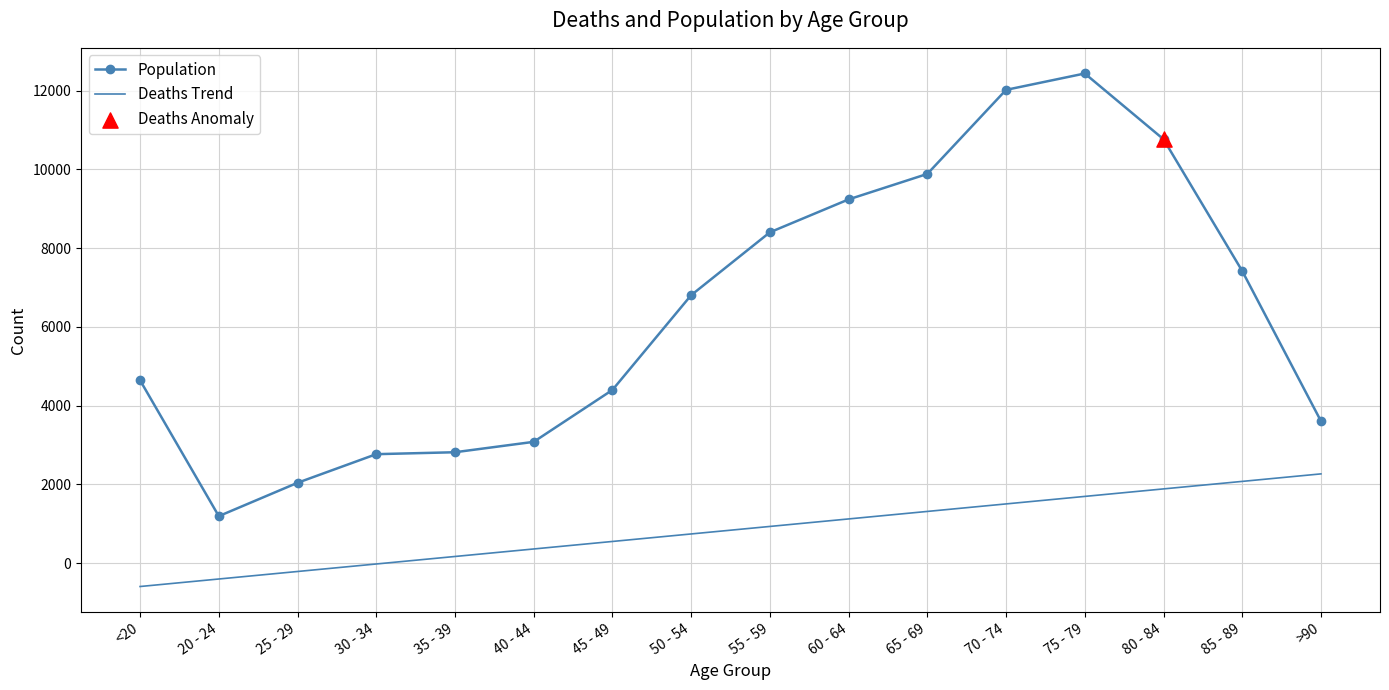

What is the difference between the maximum and minimum values in the Population series?

11243.0